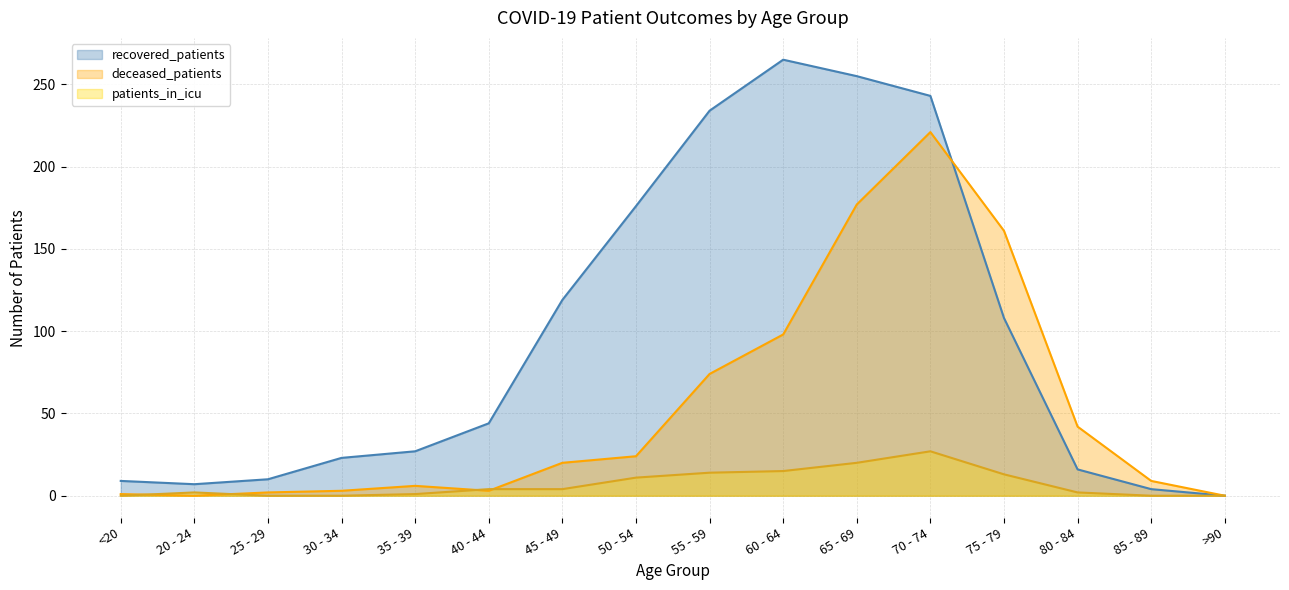

List the labels in order of recovered_patients value, largest first.

60 - 64, 65 - 69, 70 - 74, 55 - 59, 50 - 54, 45 - 49, 75 - 79, 40 - 44, 35 - 39, 30 - 34, 80 - 84, 25 - 29, <20, 20 - 24, 85 - 89, >90